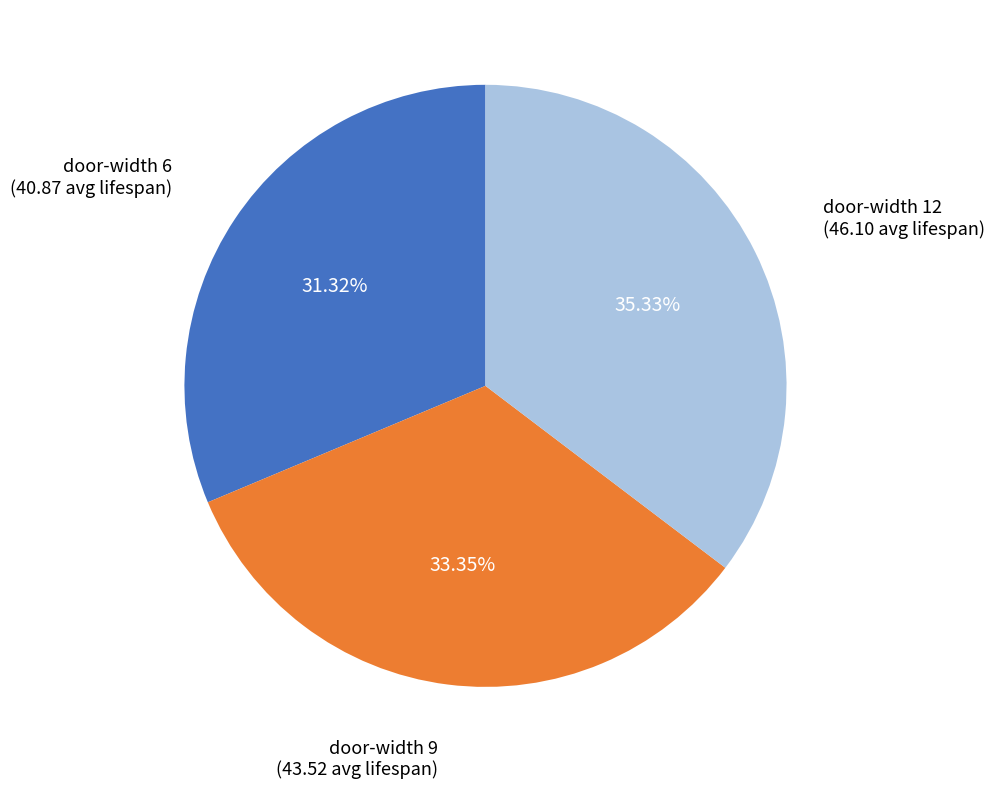

Is there a majority slice in this chart?

No